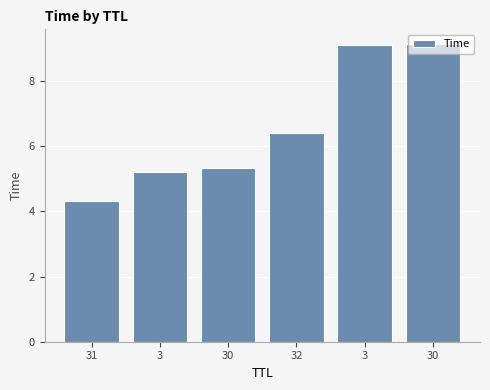

How many bars are there in total?

6